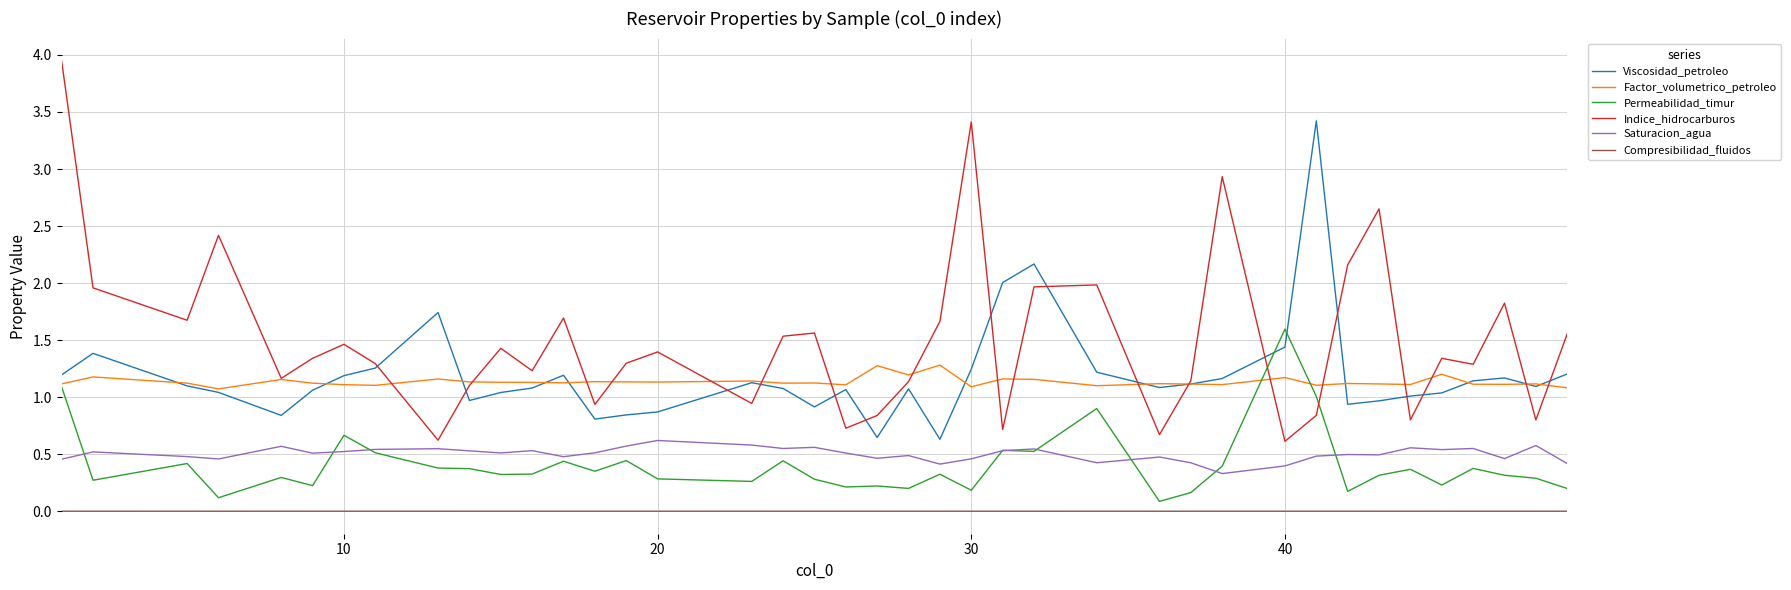

True or false: Saturacion_agua and Viscosidad_petroleo cross at least once.

False